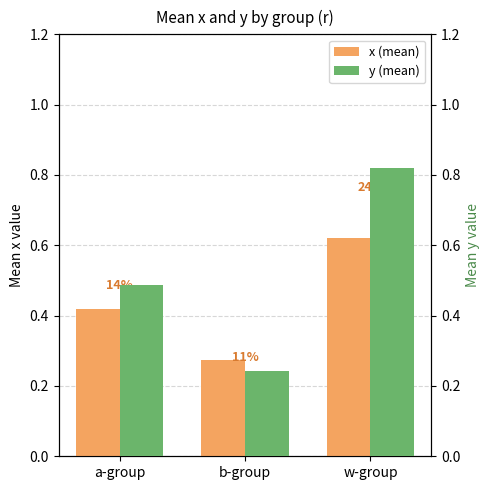

How many bars are there in total?

6